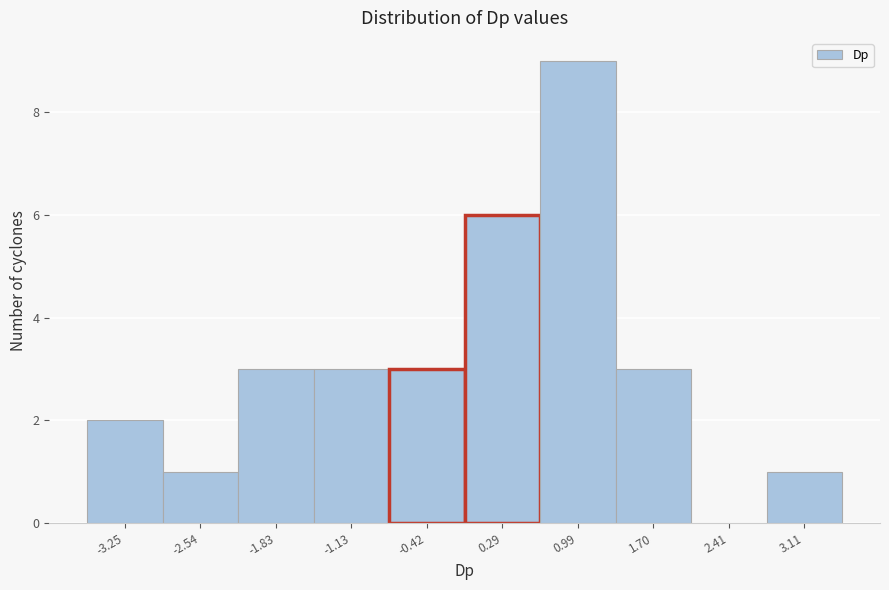

Reading left to right, what are all the values shown in this chart?

-3.25=2	-2.54=1	-1.83=3	-1.13=3	-0.42=3	0.29=6	0.99=9	1.70=3	2.41=0	3.11=1